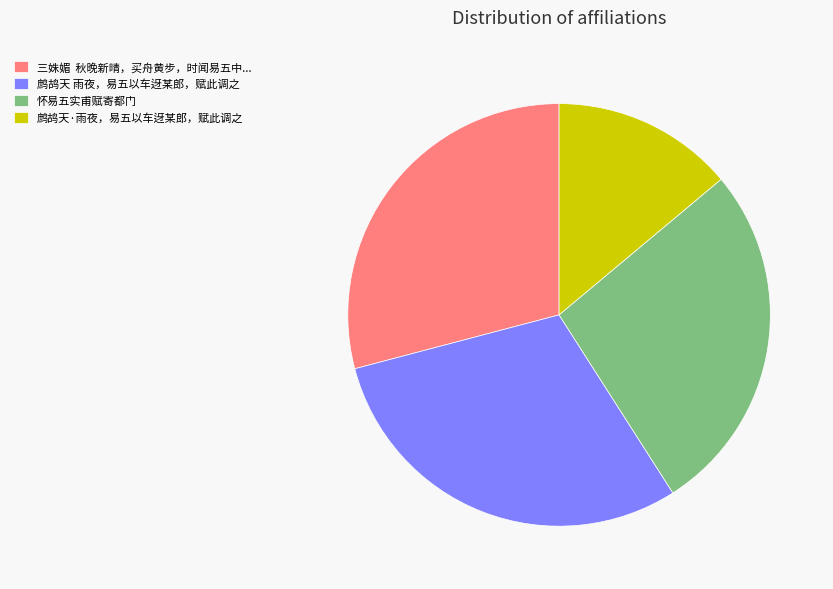

Which slice is the largest?

鹧鸪天 雨夜，易五以车迓某郎，赋此调之